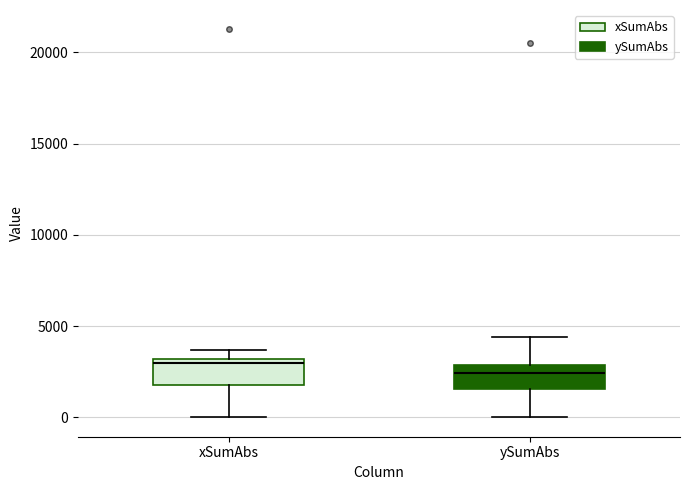

Reading left to right, transcribe this box plot: for each box, give where its median line is, the range the box spans, and where its two whiskers end, as read against the y-axis. The values are not printed on the chart, so give them approximately, as read against the axis.

xSumAbs: median 3000 (just below the box's upper edge), box 2000 to 3000, whiskers 0 to 3500
ySumAbs: median 2500, box 1500 to 3000, whiskers 0 to 4500